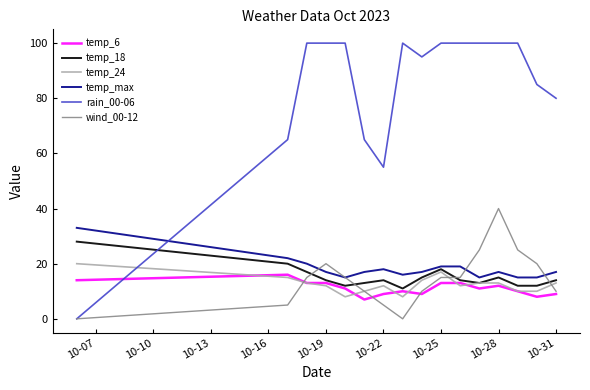

What is the maximum value for temp_max?

33